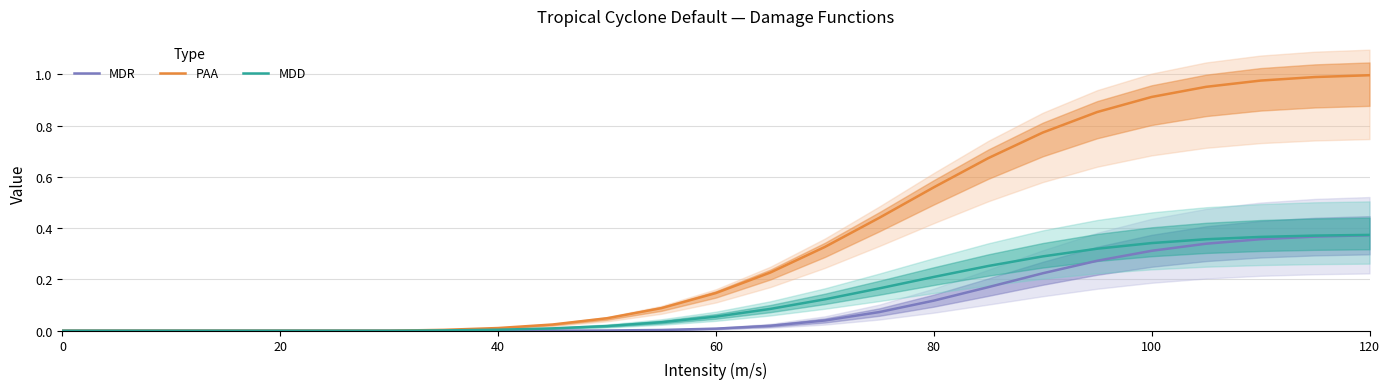

The MDD series shows 0.2 at 80. True or false?

True